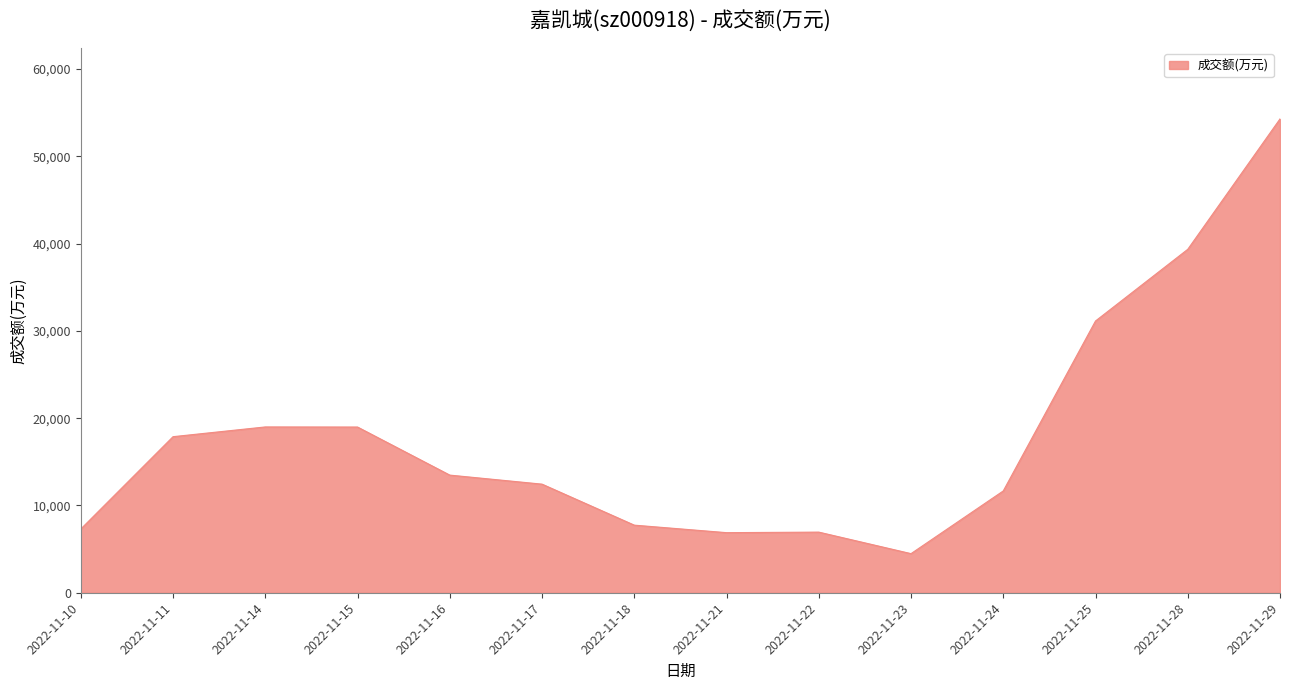

Is it true that the value at 2022-11-18 is 7743?

True